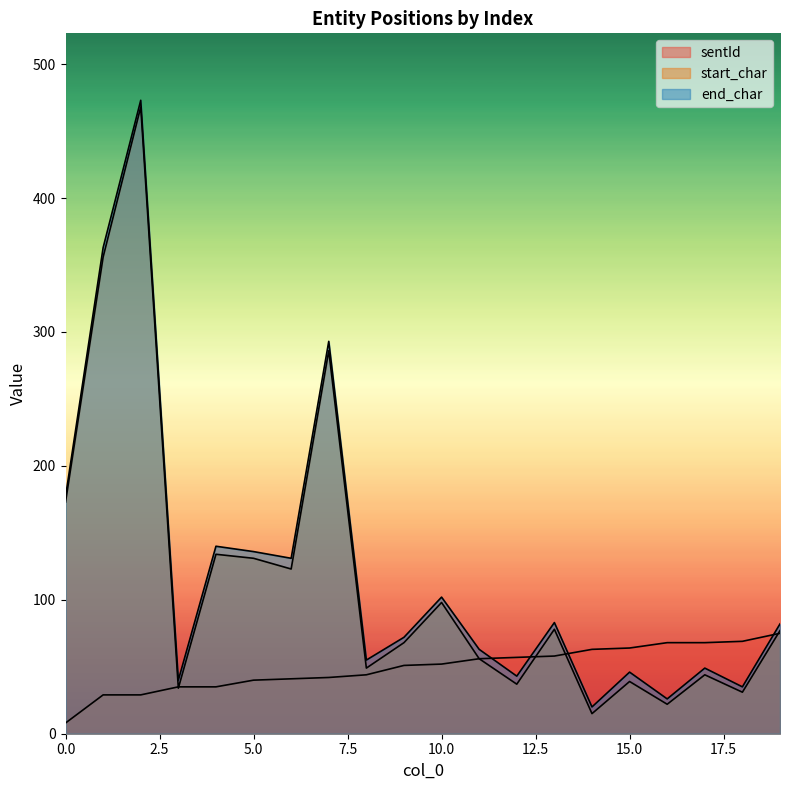

Does the chart display data point markers on the line(s)?

No